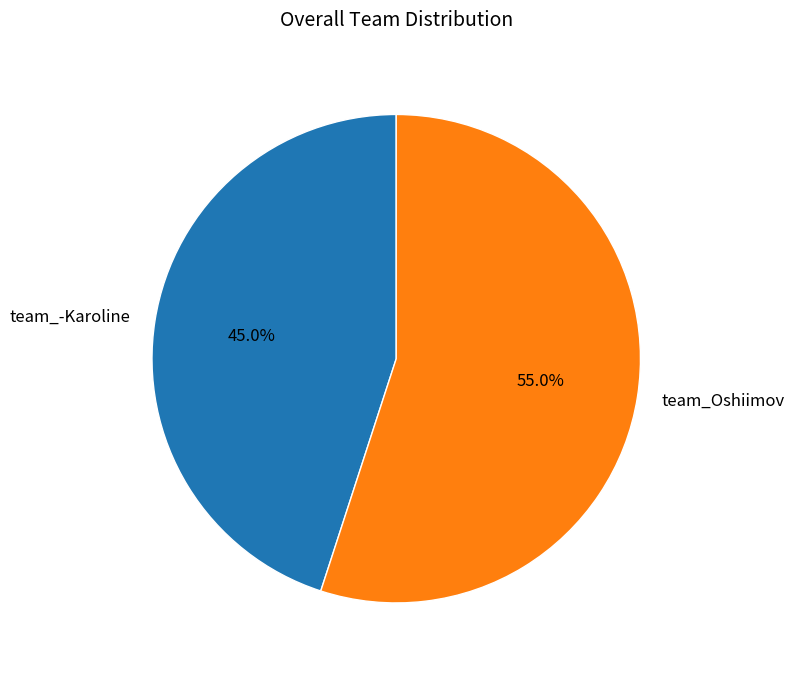

True or false: team_-Karoline accounts for 45% of the total.

True